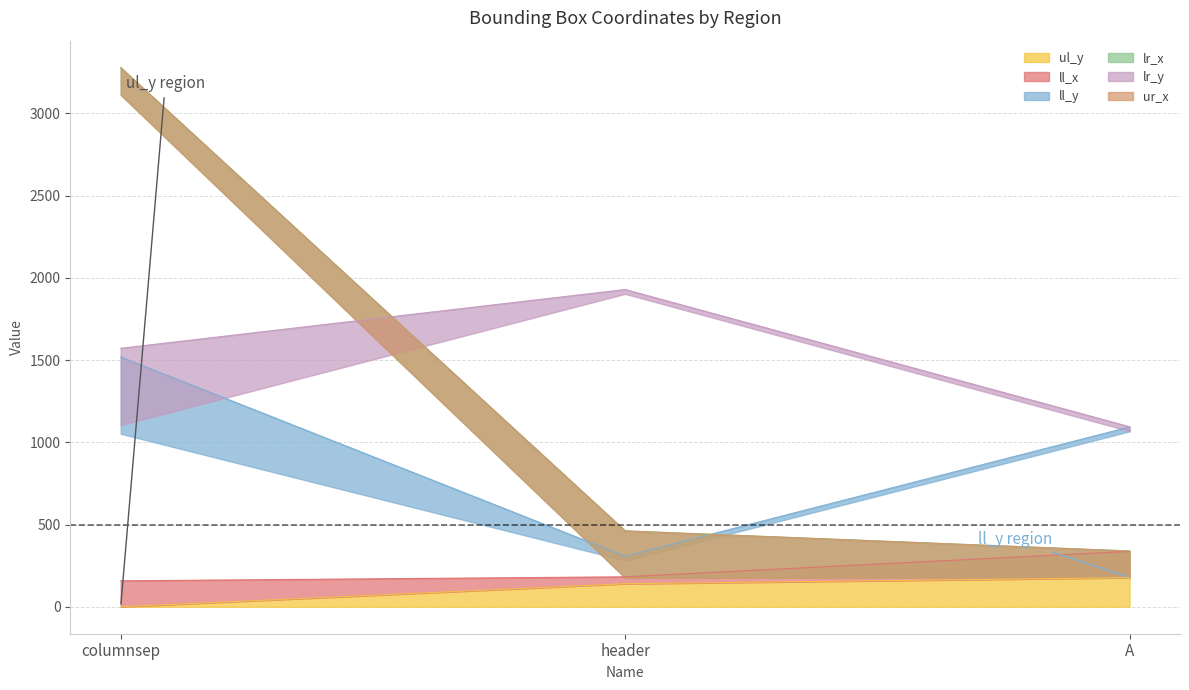

Is the value of ll_y at A greater than the value of ul_y at A?

Yes